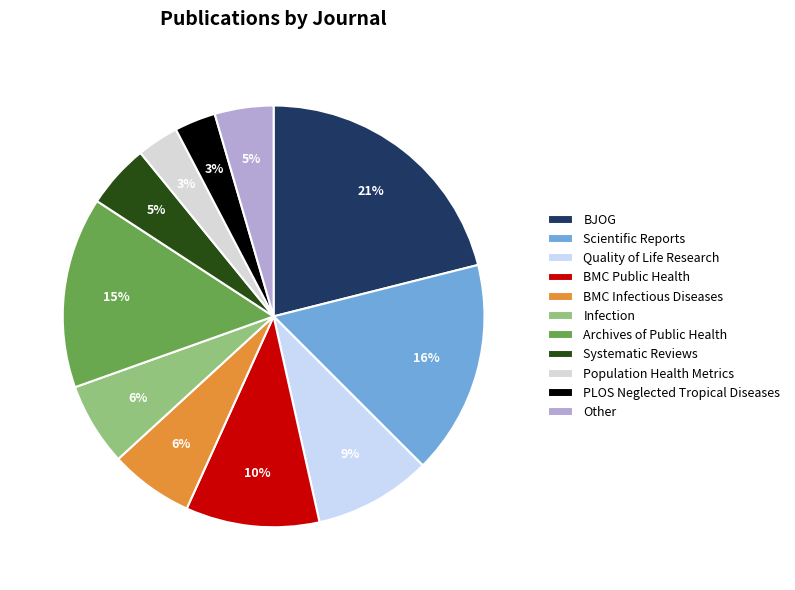

Is there a majority slice in this chart?

No